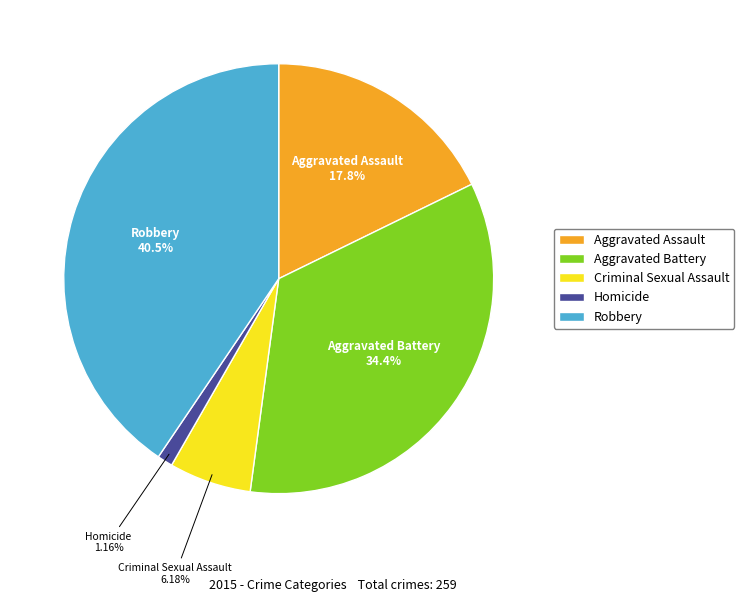

How many slices are in this pie chart?

5